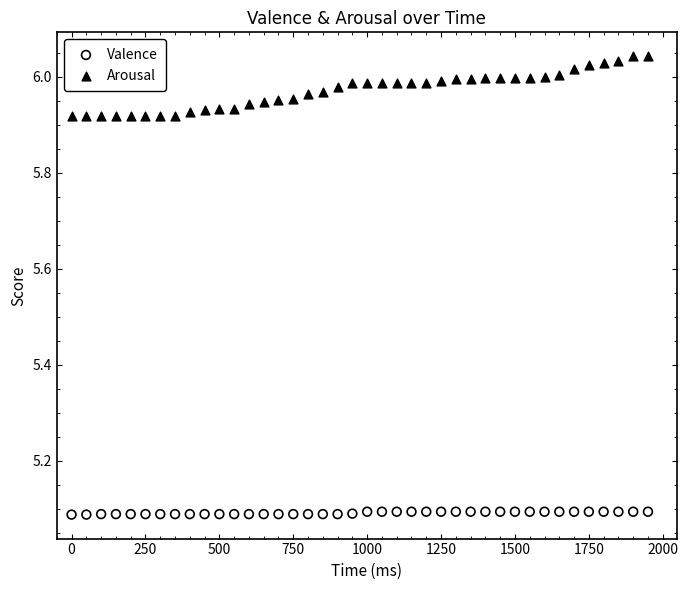

Which series reaches the minimum Y coordinate?

Valence